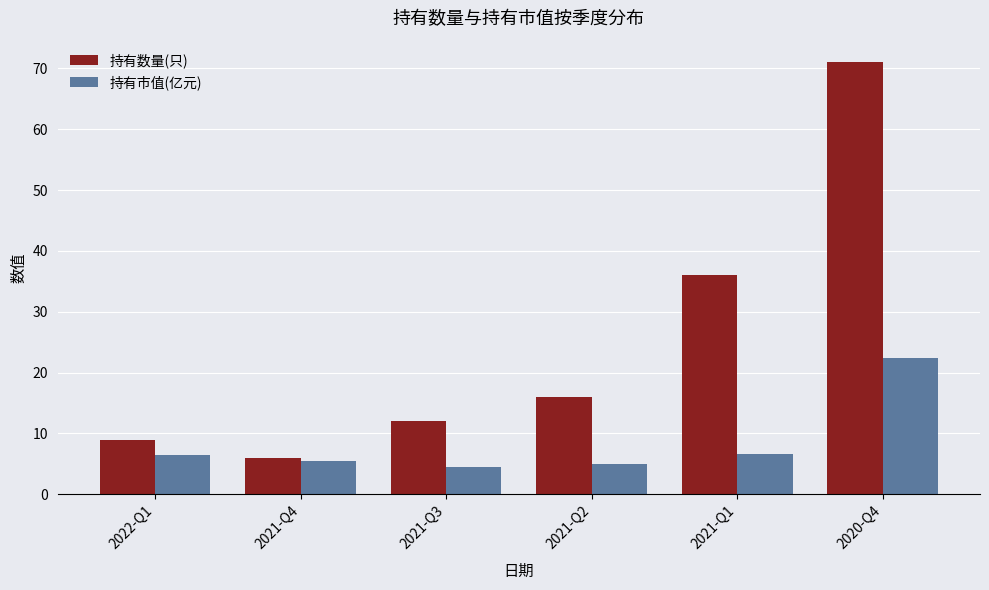

What is the label of the 4th bar from the right?

2021-Q3